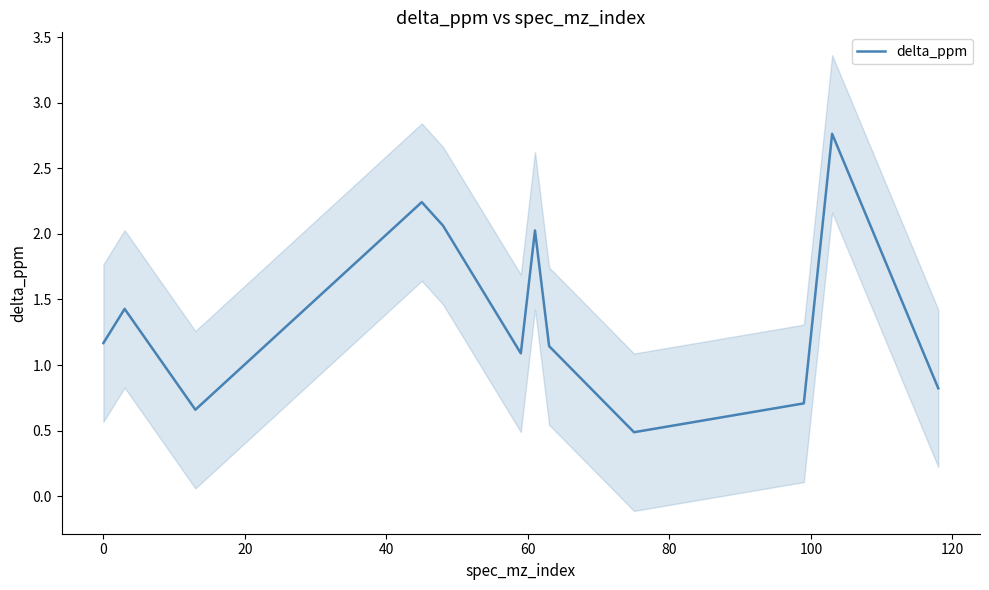

What is the value of the 9th point from the left?

0.5